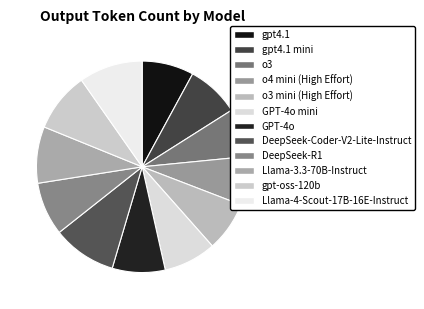

To the nearest percent, what is the combined percentage of gpt4.1 mini and DeepSeek-Coder-V2-Lite-Instruct?

18%